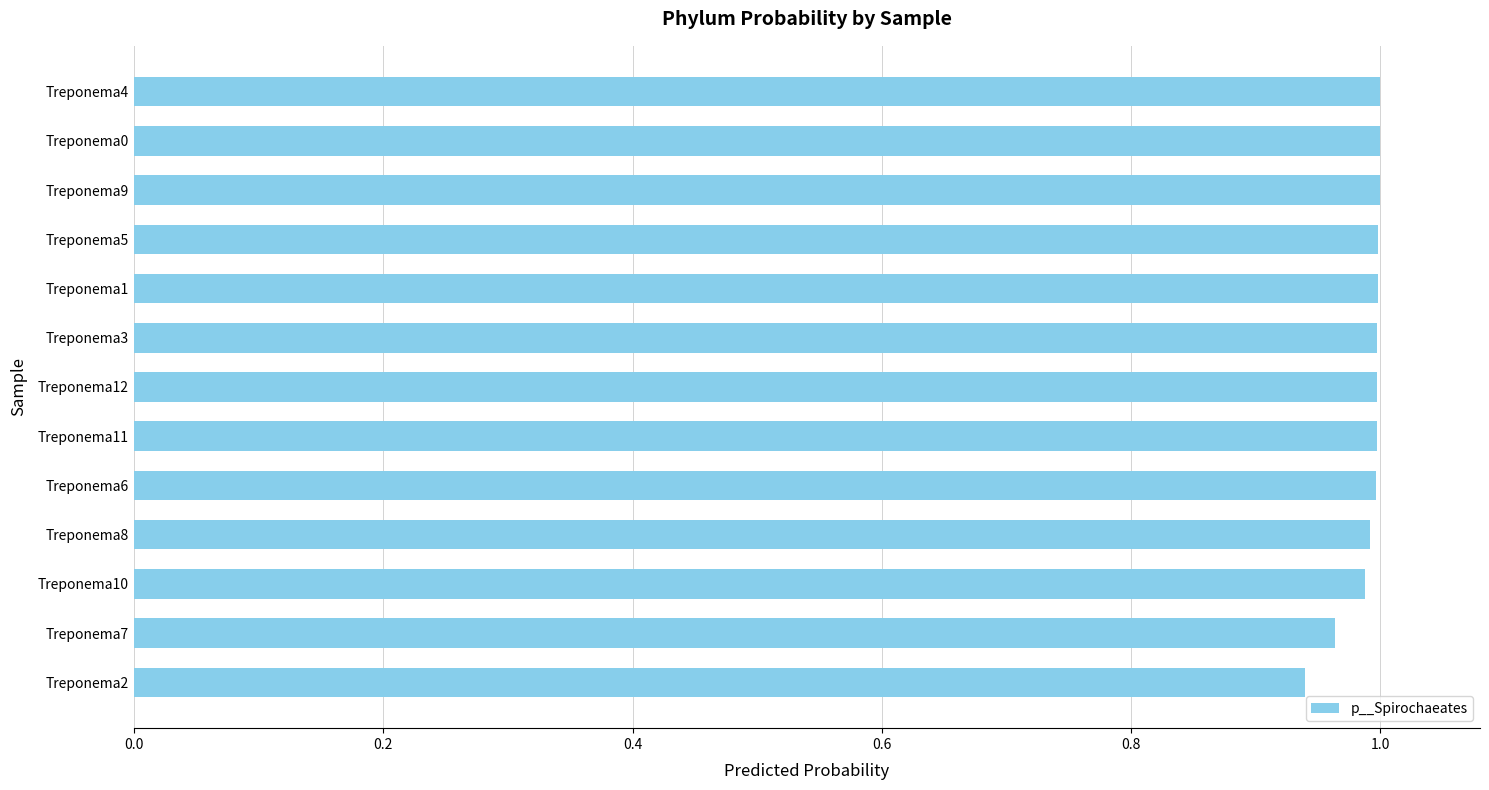

What position from the top is Treponema5?

4